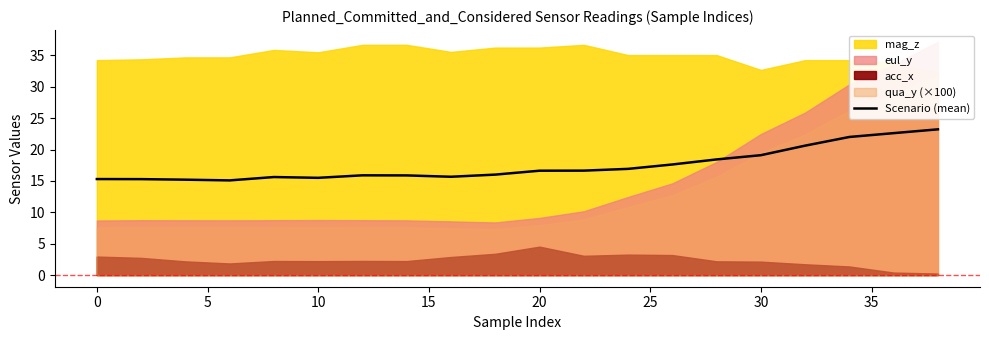

What is the highest value of the Scenario (mean) series?

23.2